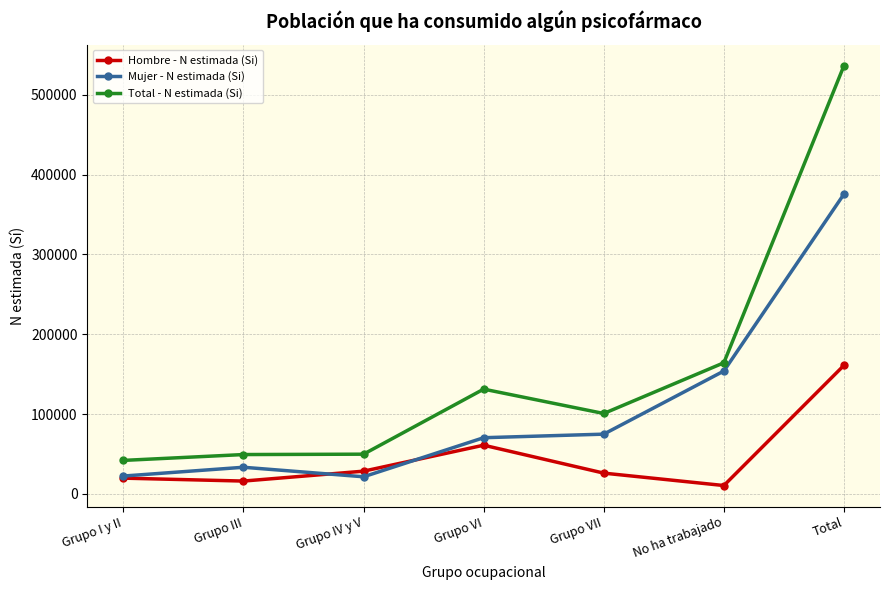

True or false: Mujer - N estimada (Si) and Total - N estimada (Si) intersect in this chart.

False